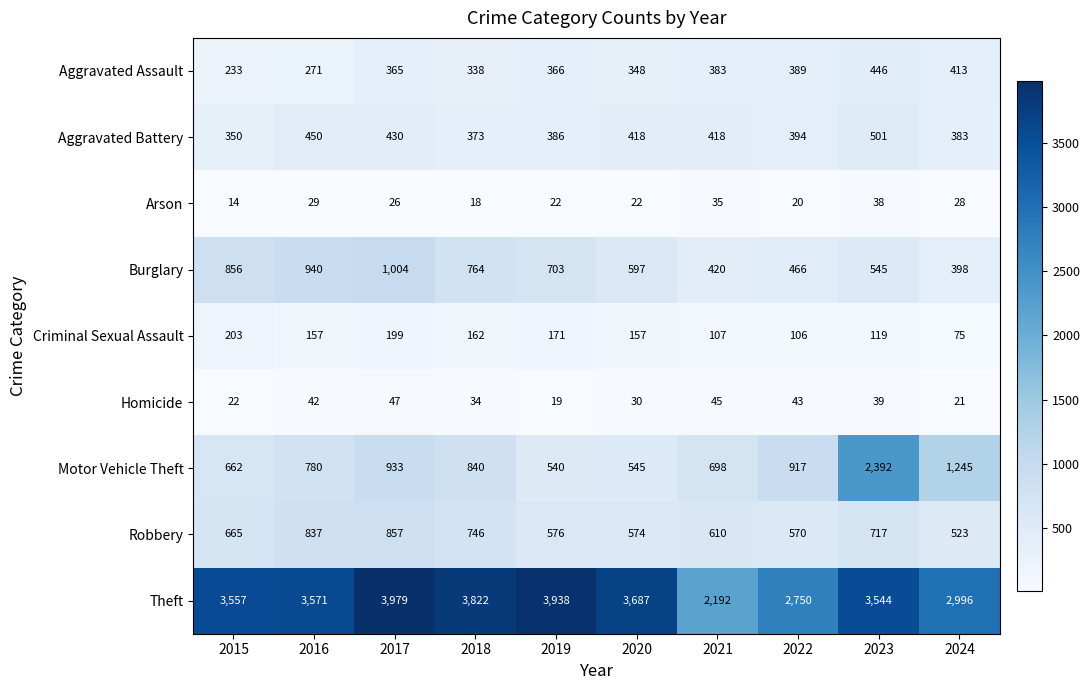

The Homicide series shows 39 at 2023. True or false?

True